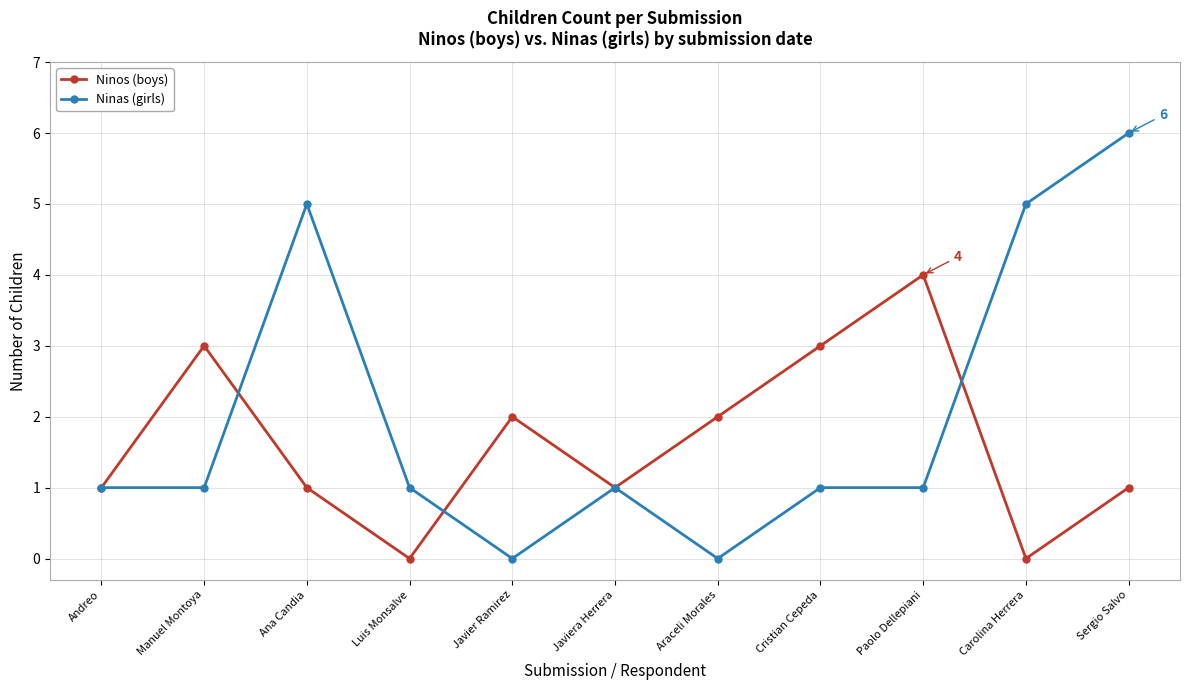

Is the value of Ninas (girls) at Carolina Herrera greater than the value of Ninos (boys) at Cristian Cepeda?

Yes